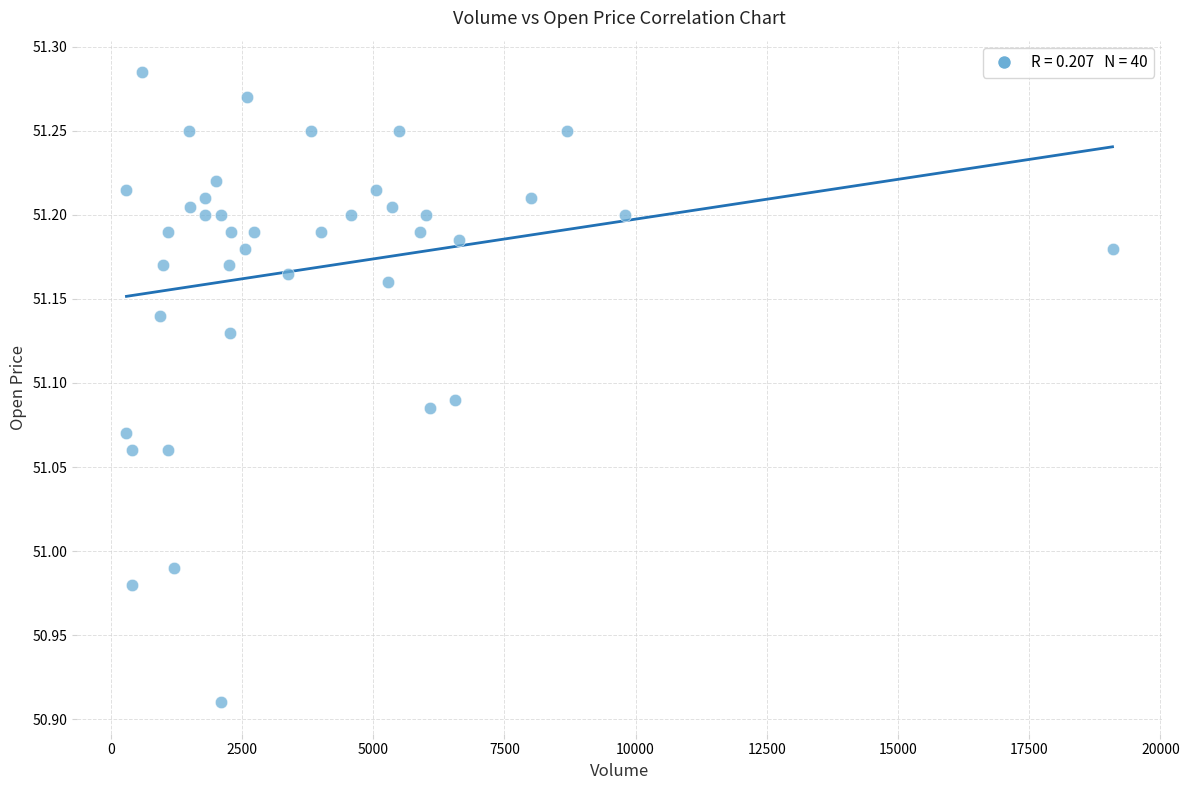

What is the range of Y values (max minus min)?

0.4